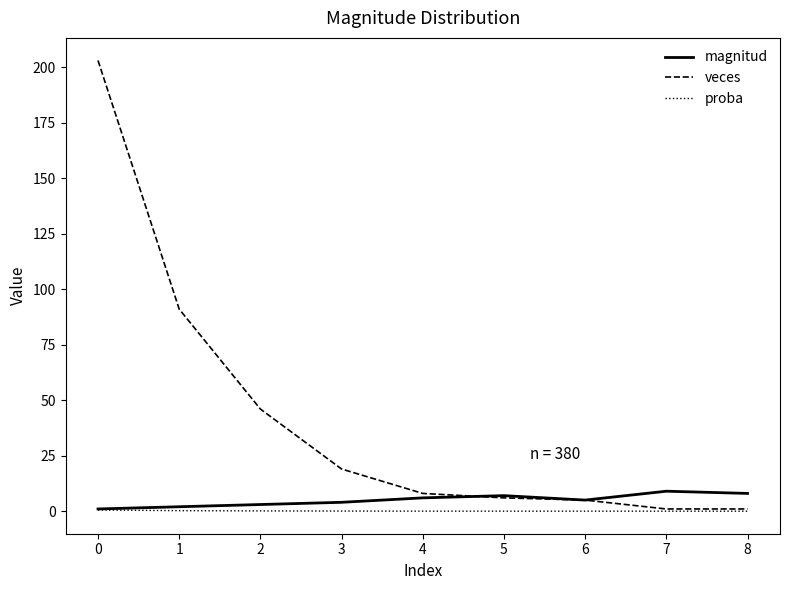

True or false: veces has a value of 5.0 at 6.

True